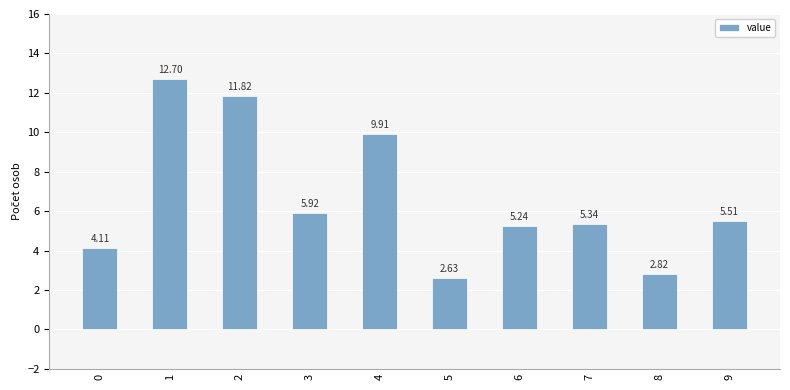

Which label corresponds to the smallest value in the chart?

5